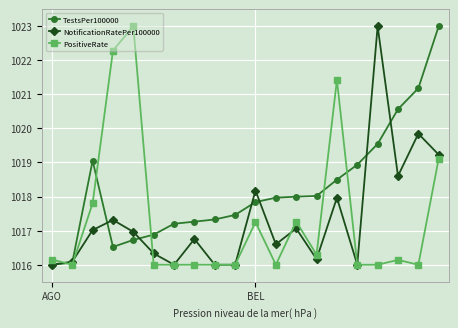

What is the value of the NotificationRatePer100000 point at the 18th from the left?

1018.6